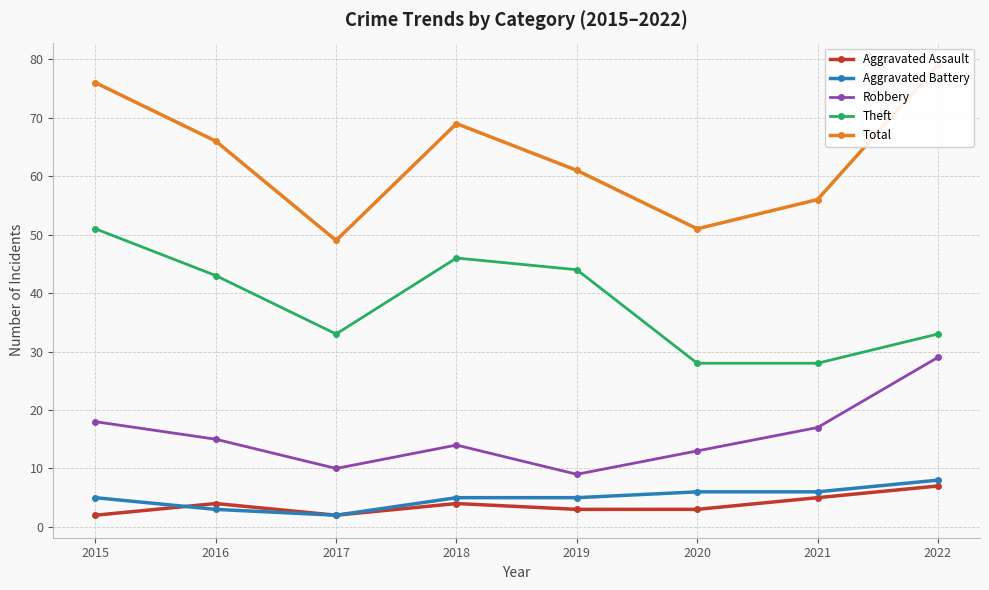

Does the chart display data point markers on the line(s)?

Yes